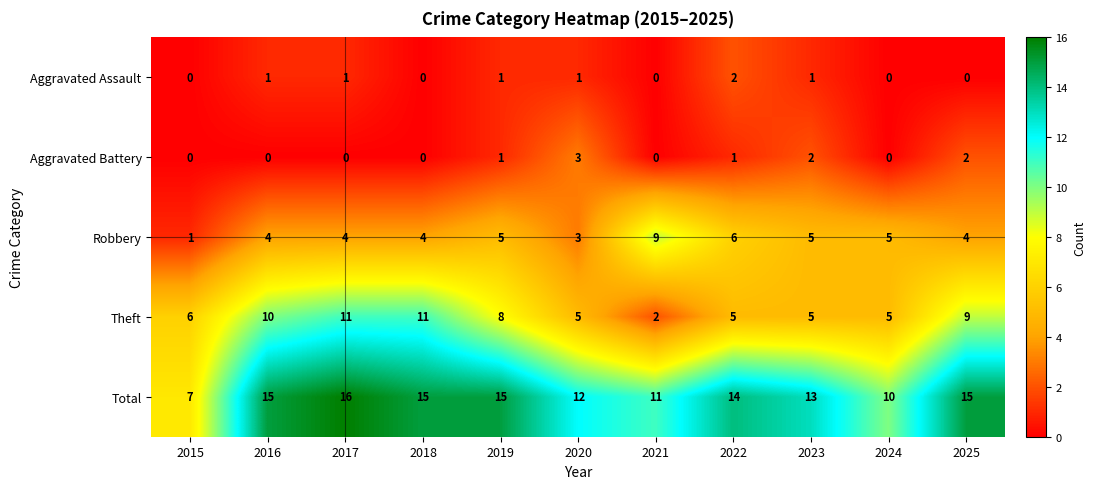

What is the difference between the highest and lowest values at 2023?

12